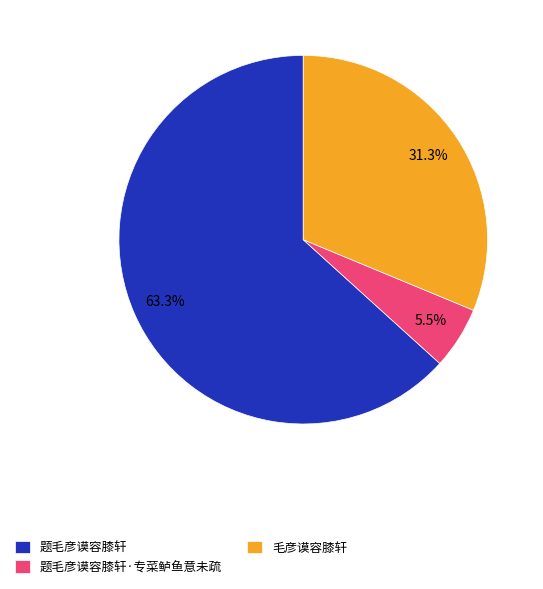

Rank the categories by value from lowest to highest.

题毛彦谟容膝轩·专菜鲈鱼意未疏, 毛彦谟容膝轩, 题毛彦谟容膝轩